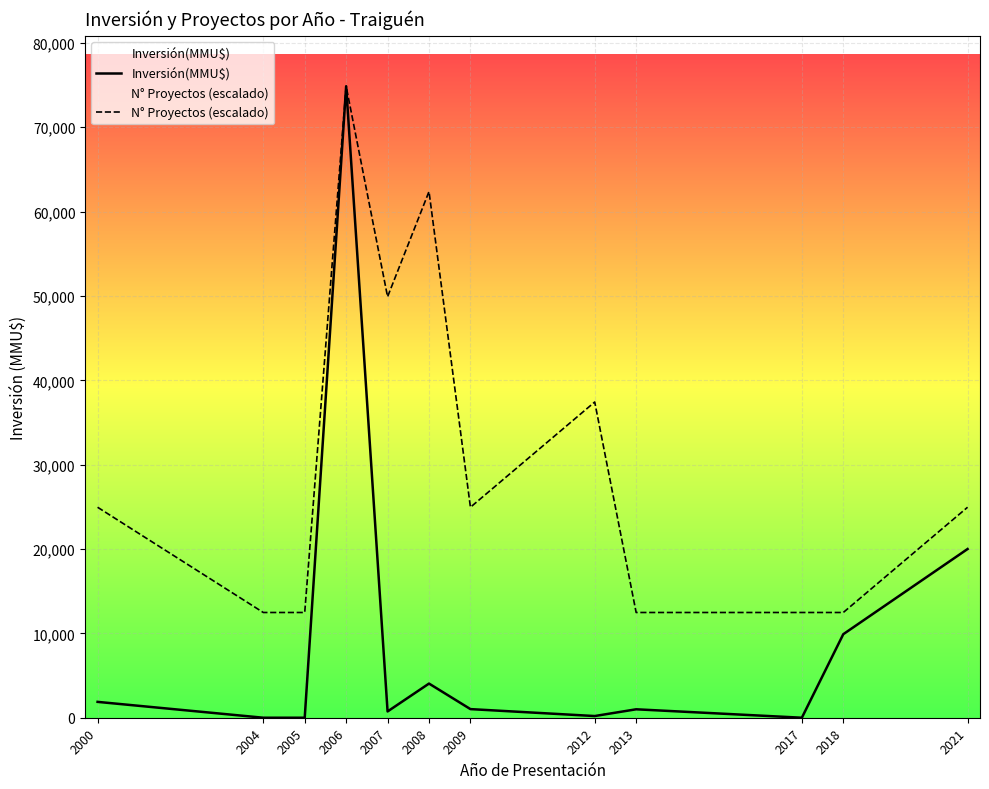

Is this an area chart (filled region under the line)?

No